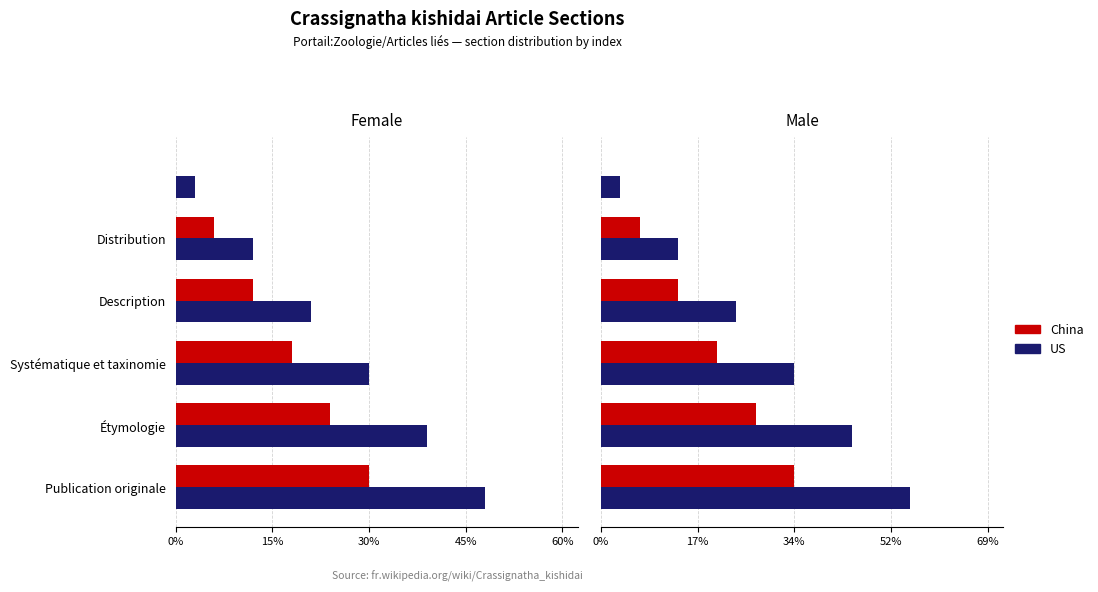

What is the approximate value of US at Publication originale?

55.2